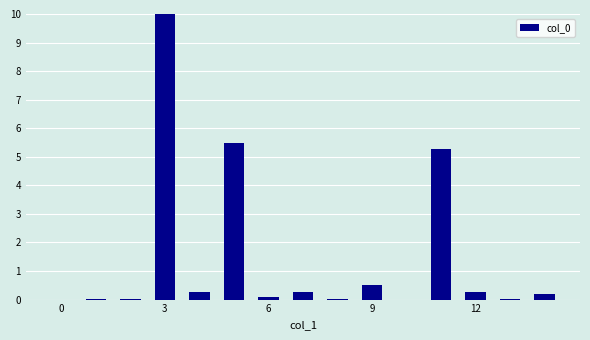

What is the greatest value displayed?

10.0